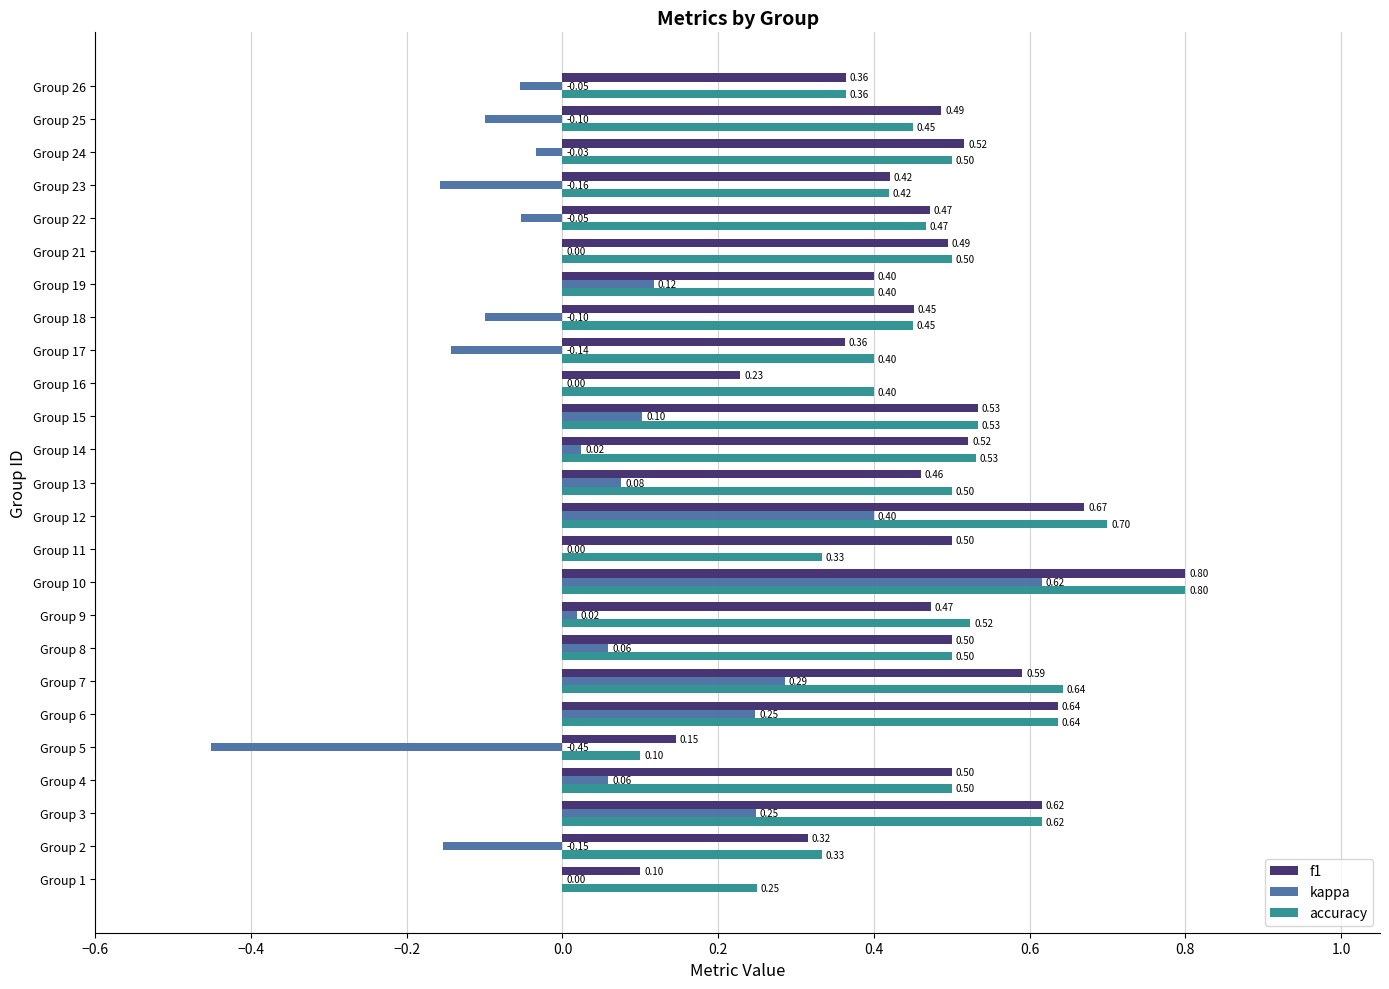

Which series has the largest total across all categories?

accuracy